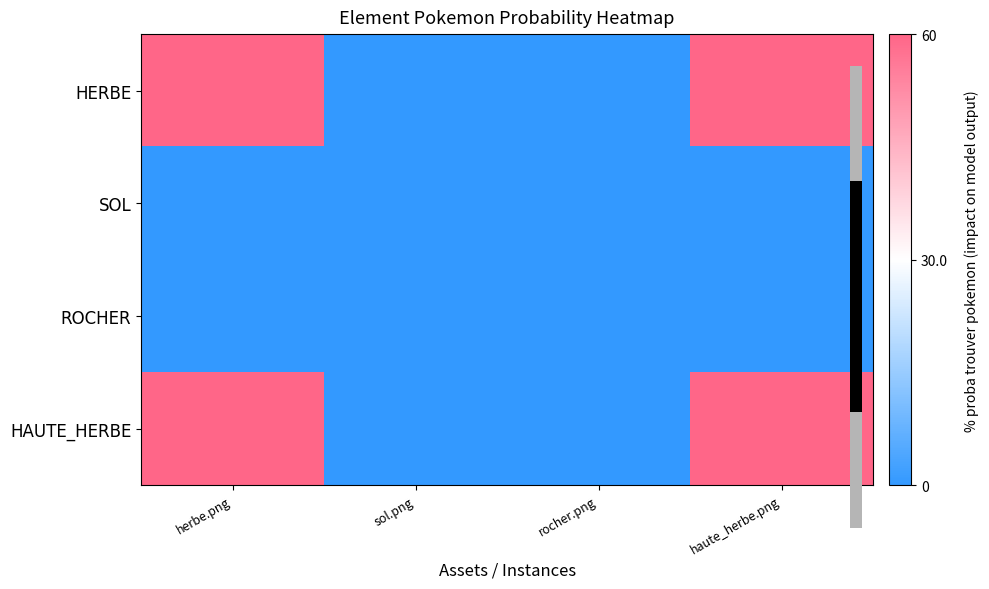

Which series has the largest range (max minus min)?

HERBE